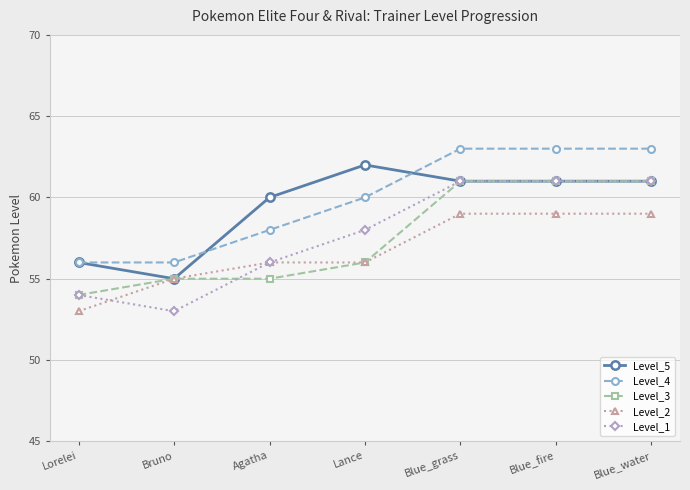

Is it true that Level_2 equals 31 at Lance?

False